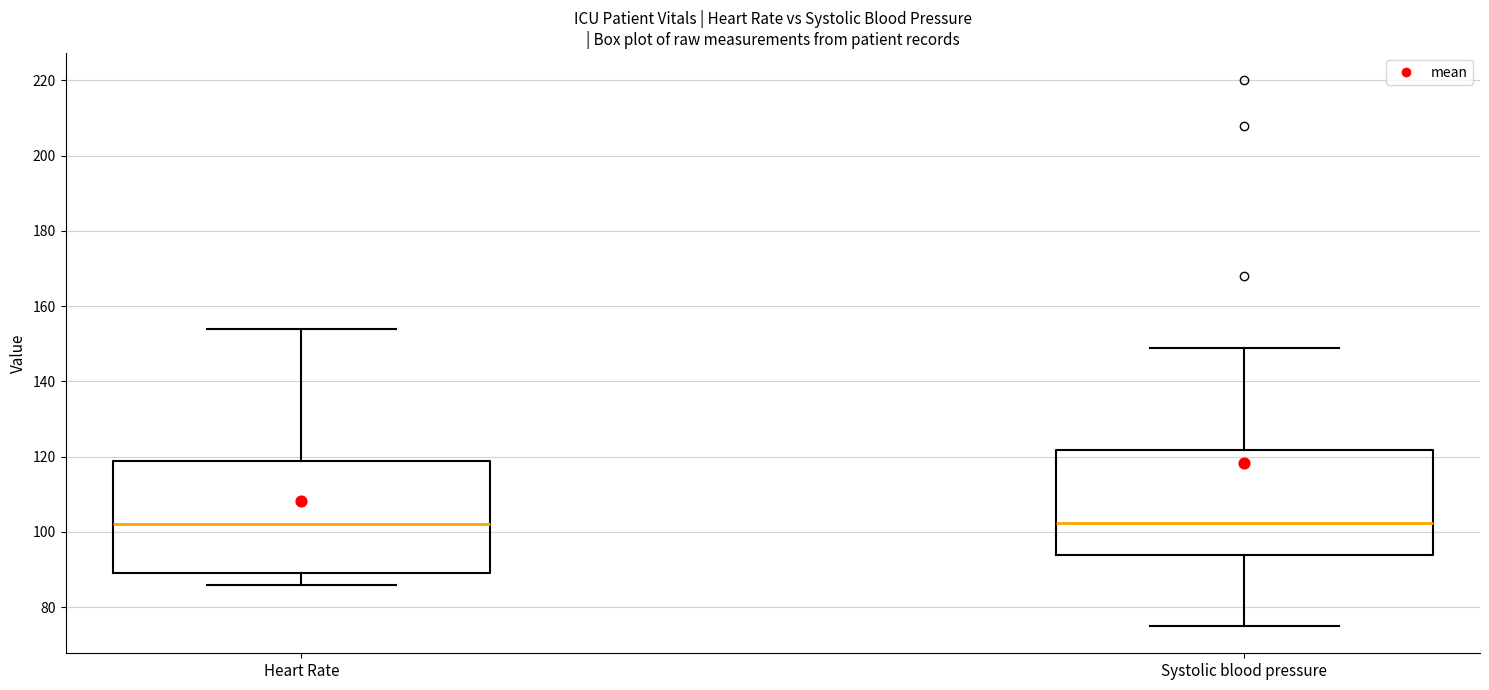

Reading left to right, transcribe this box plot: for each box, give where its median line is, the range the box spans, and where its two whiskers end, as read against the y-axis. The values are not printed on the chart, so give them approximately, as read against the axis.

Heart Rate: median 102, box 90 to 118, whiskers 86 to 154
Systolic blood pressure: median 102, box 94 to 122, whiskers 76 to 150